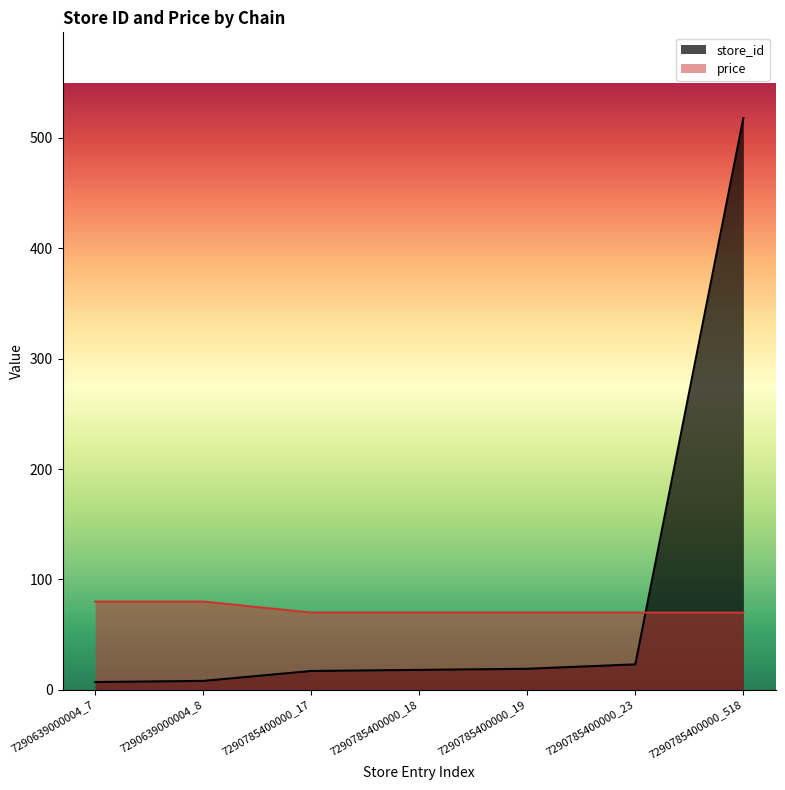

After their last crossing, which series has the higher values: store_id or price?

store_id